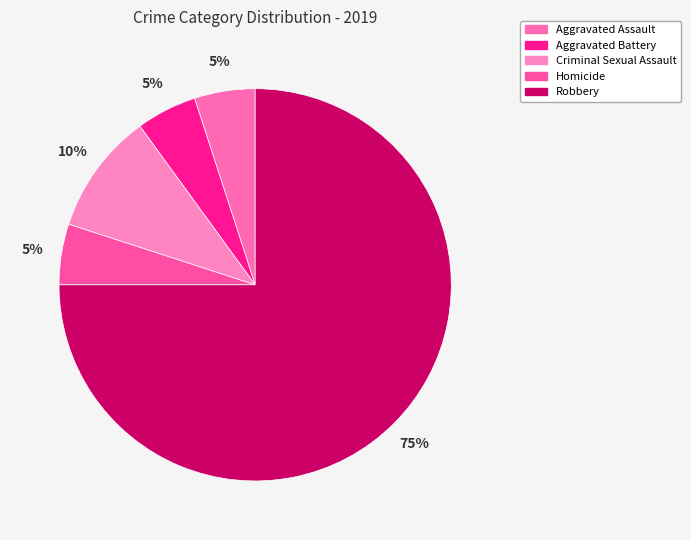

True or false: Aggravated Battery accounts for 5% of the total.

True